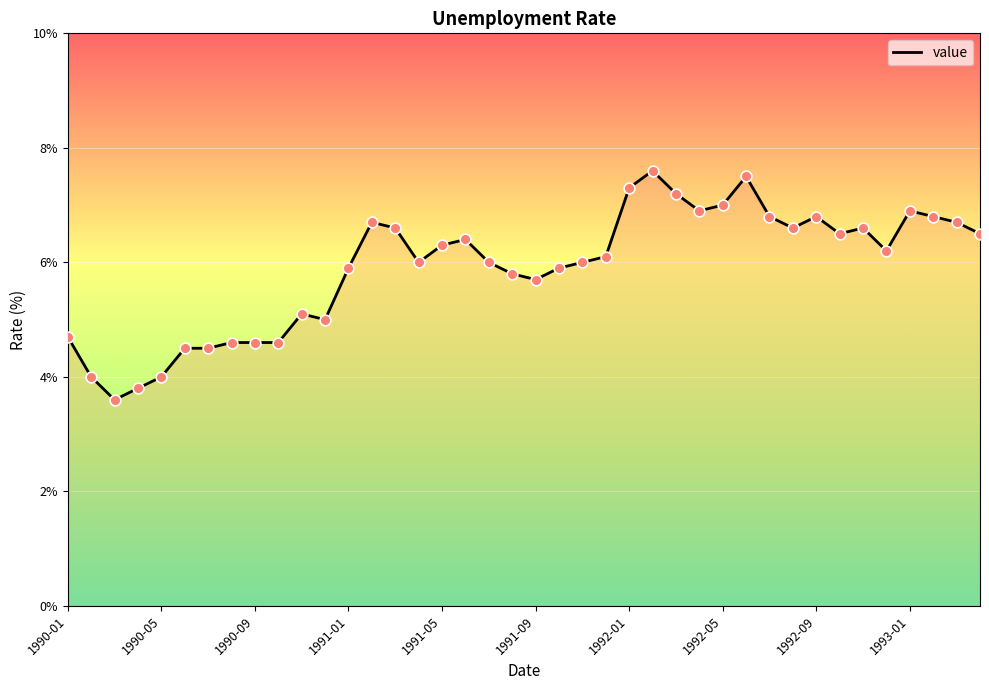

What is the greatest value displayed?

7.6